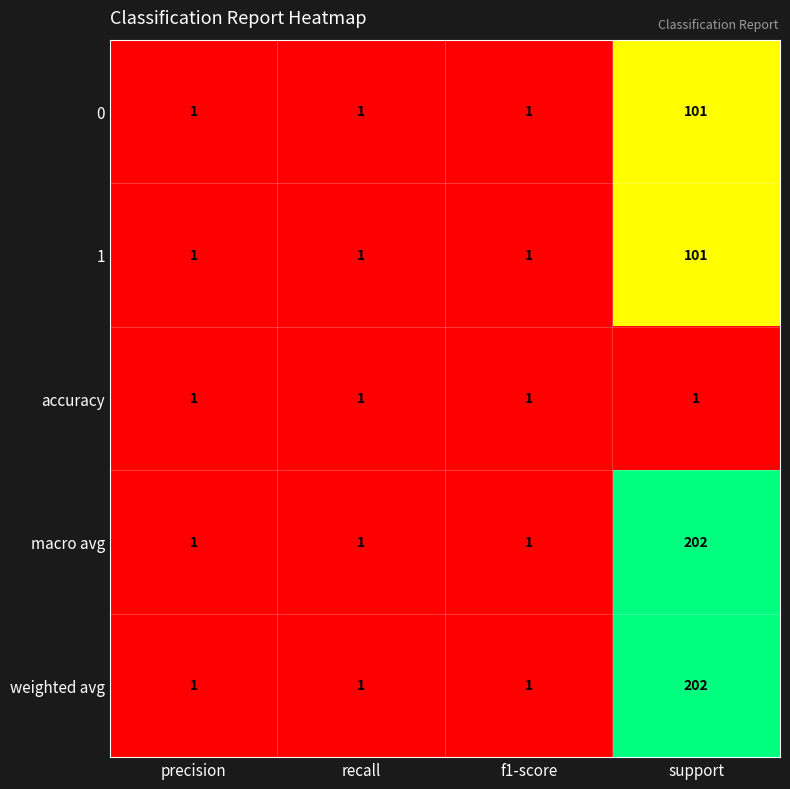

What is the spread (max minus min) of values at support?

201